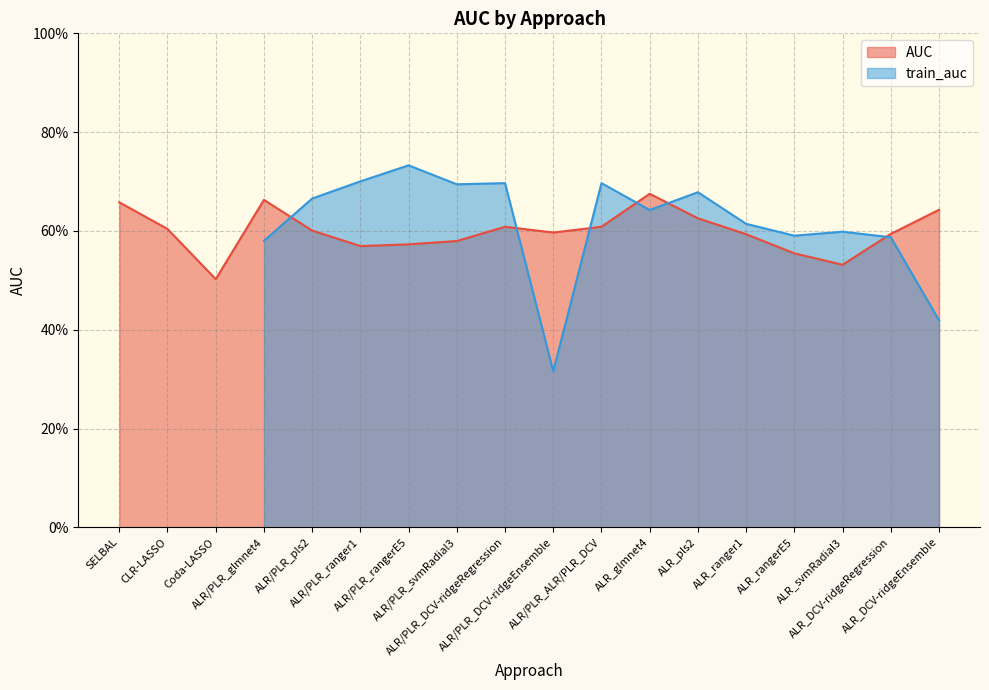

The value at ALR/PLR_pls2 is 0.6. True or false?

True